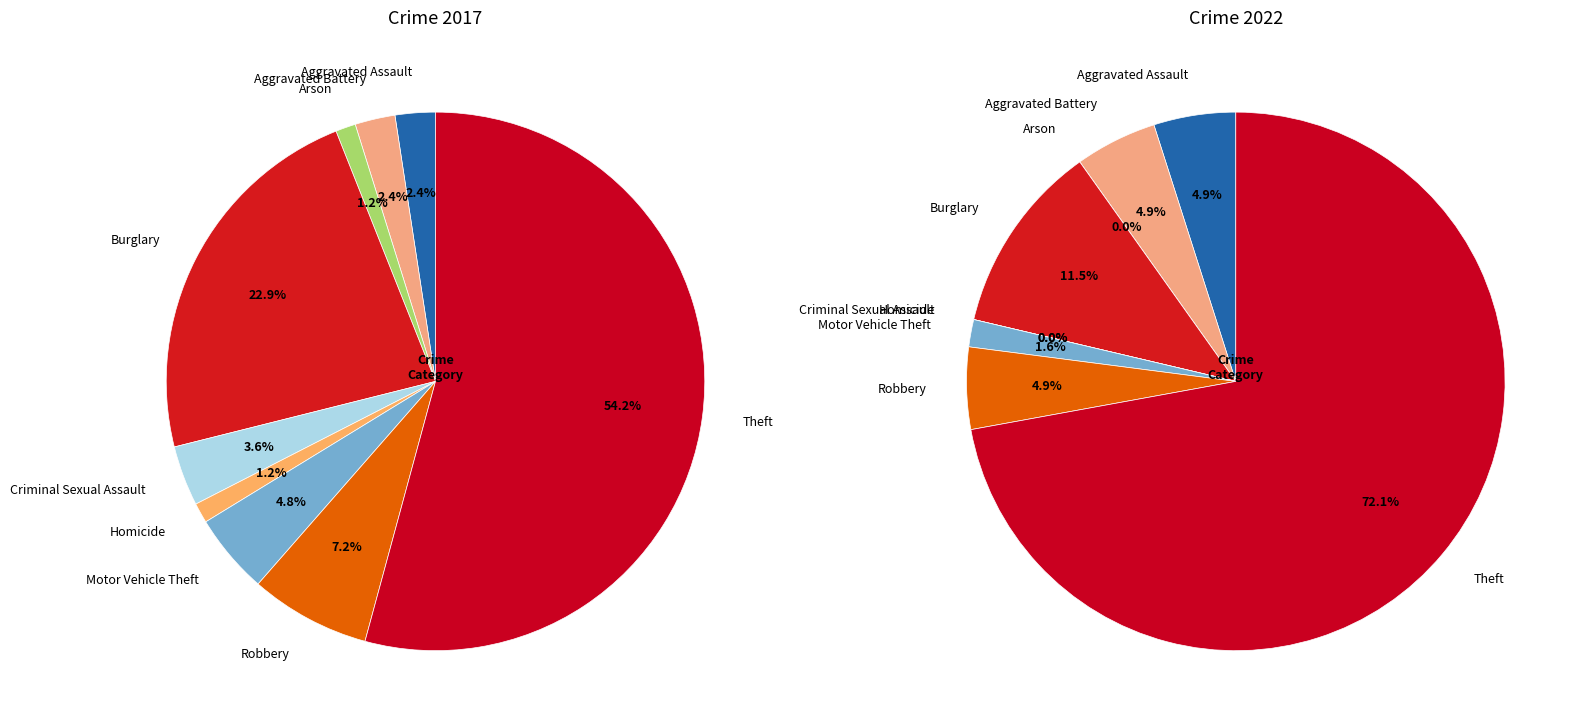

To the nearest percent, what percentage of the pie is 8?

72%